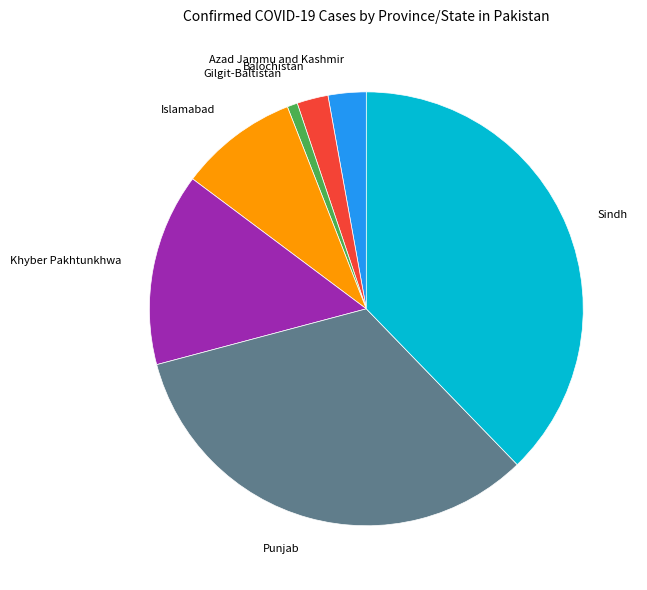

Does Gilgit-Baltistan account for over 50% of the chart?

No